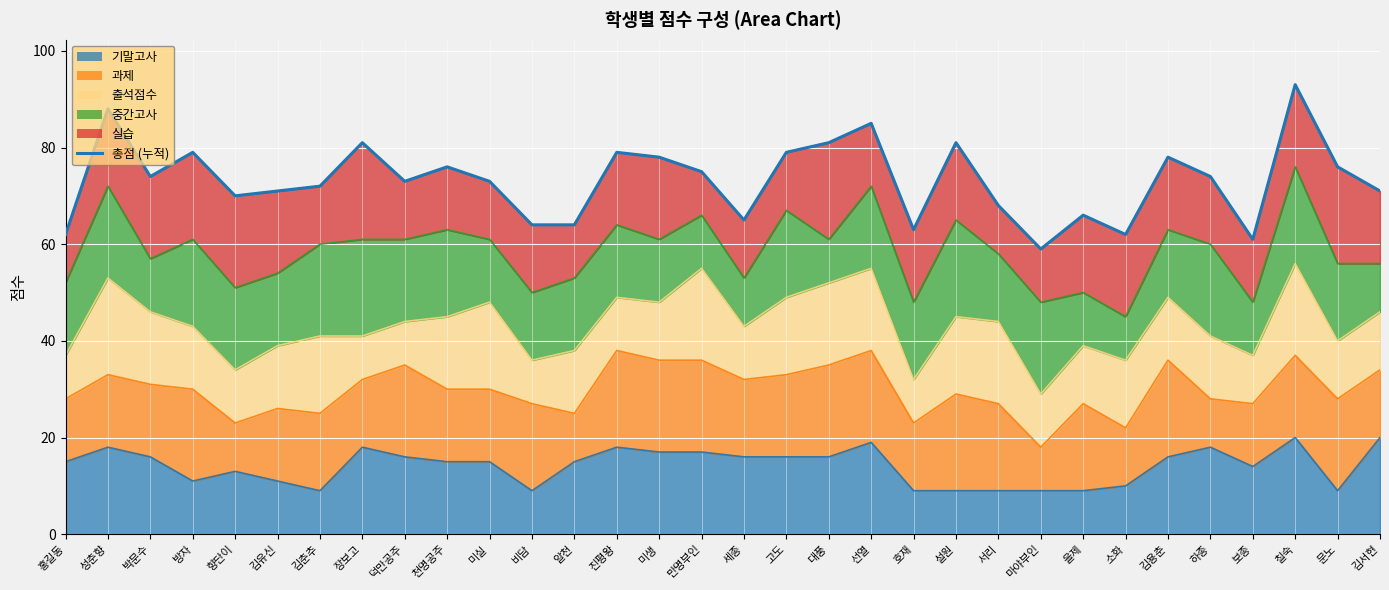

List the labels in order of value, largest first.

칠숙, 성춘향, 선열, 장보고, 대풍, 설원, 방자, 진평왕, 고도, 미생, 김용춘, 천명공주, 문노, 만명부인, 박문수, 하종, 덕만공주, 미실, 김춘추, 김유신, 김서현, 향단이, 서리, 을제, 세종, 비담, 알천, 호재, 홍길동, 소화, 보종, 마야부인